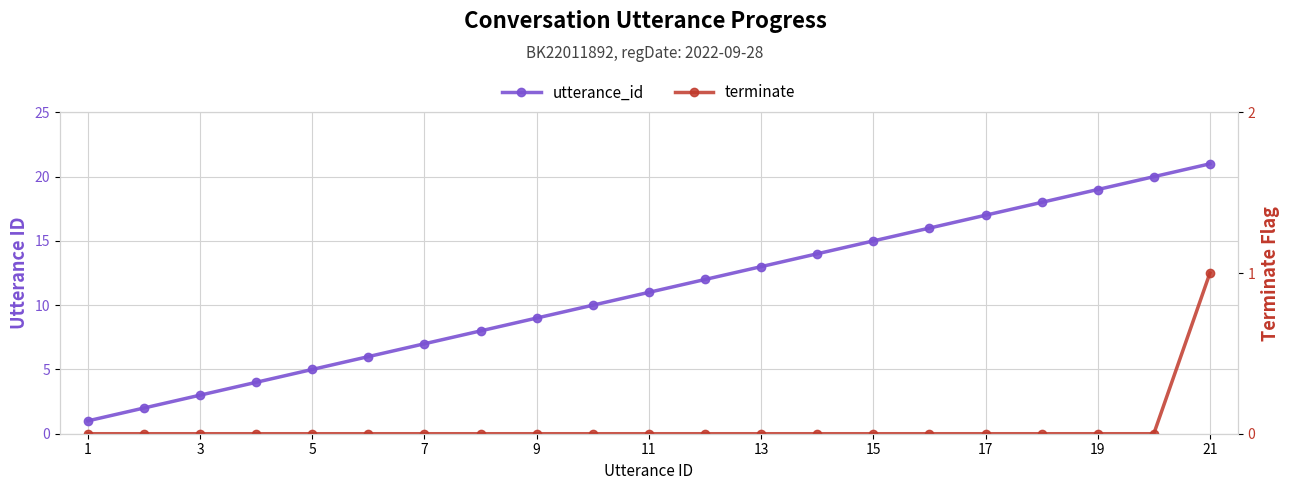

Between 5 and 15, which is larger?

15